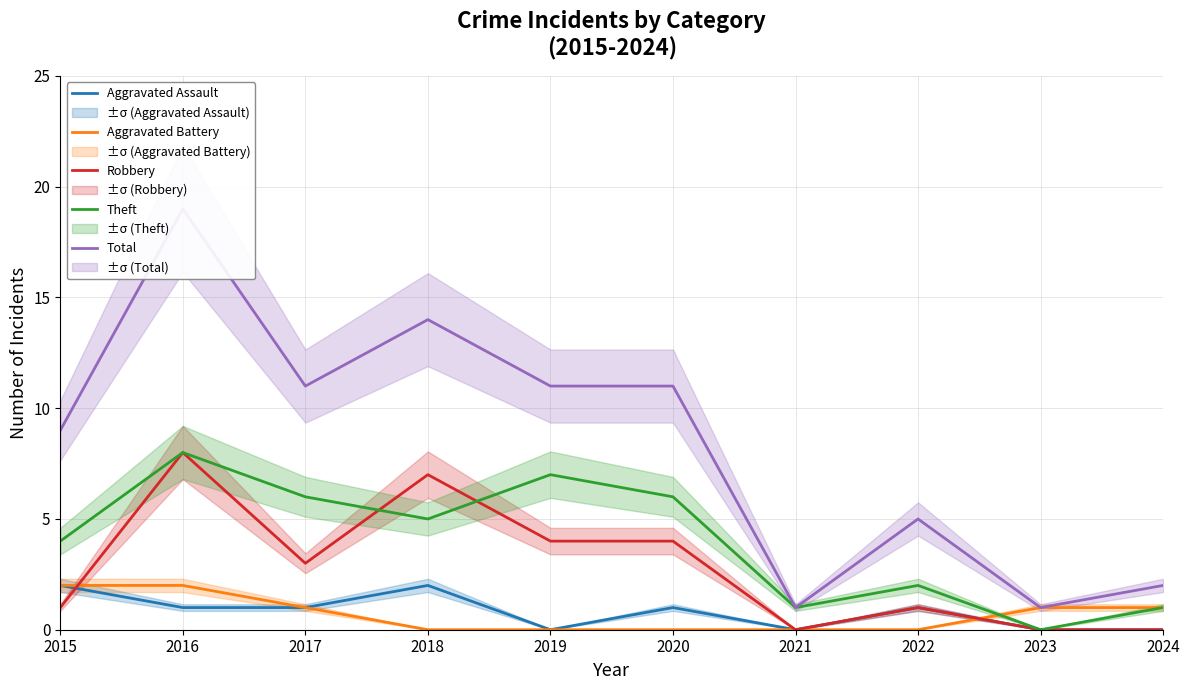

Rank the series by their maximum value, from lowest to highest.

Aggravated Assault, Aggravated Battery, Robbery, Theft, Total